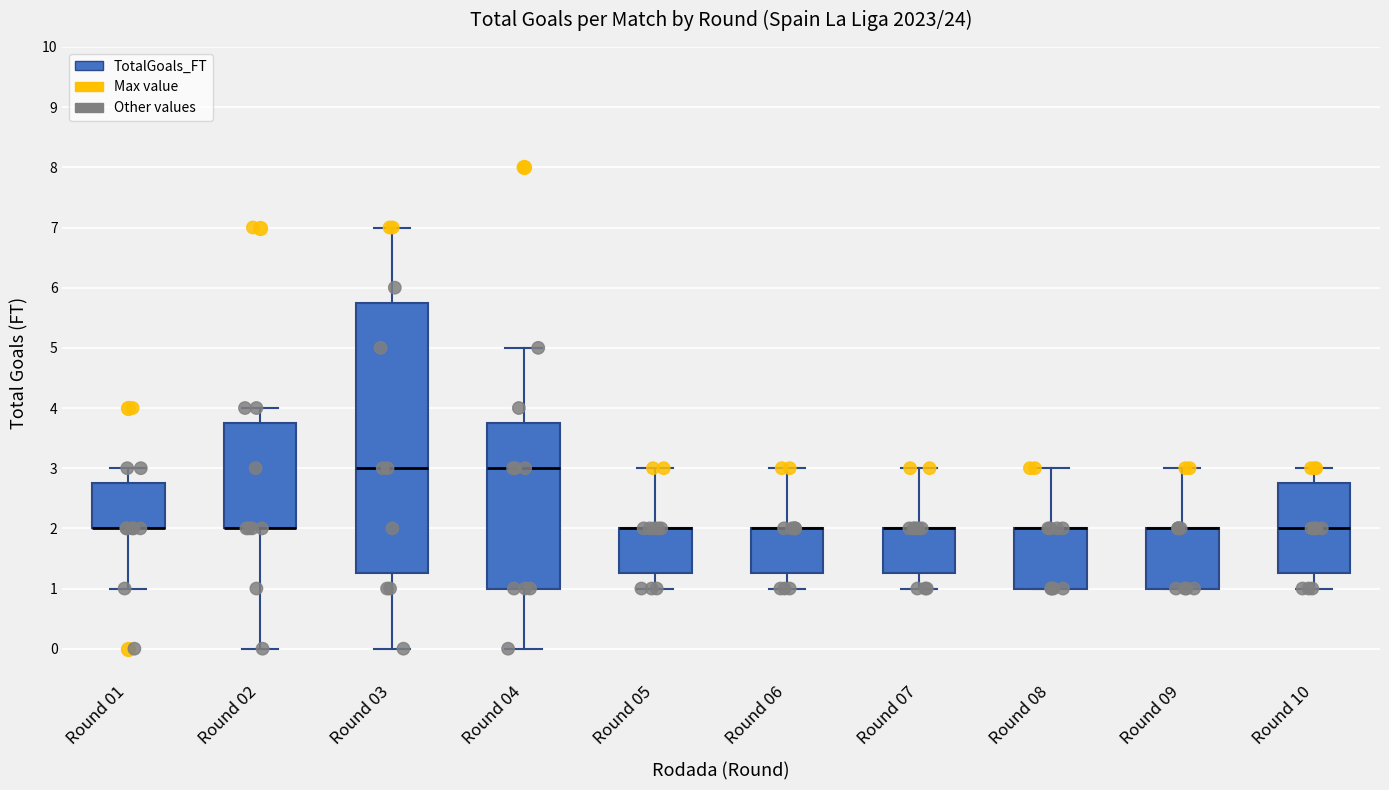

Reading left to right, read every box against the y-axis: the position of its median line, the range the box covers, and the ends of its whiskers. The values are not printed on the chart, so give them approximately, as read against the axis.

Round 01: median 2.0 (drawn on the box's lower edge), box 2.0 to 2.8, whiskers 1.0 to 3.0
Round 02: median 2.0 (drawn on the box's lower edge), box 2.0 to 3.8, whiskers 0.0 to 4.0
Round 03: median 3.0, box 1.3 to 5.8, whiskers 0.0 to 7.0
Round 04: median 3.0, box 1.0 to 3.8, whiskers 0.0 to 5.0
Round 05: median 2.0 (drawn on the box's upper edge), box 1.3 to 2.0, whiskers 1.0 to 3.0
Round 06: median 2.0 (drawn on the box's upper edge), box 1.3 to 2.0, whiskers 1.0 to 3.0
Round 07: median 2.0 (drawn on the box's upper edge), box 1.3 to 2.0, whiskers 1.0 to 3.0
Round 08: median 2.0 (drawn on the box's upper edge), box 1.0 to 2.0, whiskers 1.0 to 3.0
Round 09: median 2.0 (drawn on the box's upper edge), box 1.0 to 2.0, whiskers 1.0 to 3.0
Round 10: median 2.0, box 1.3 to 2.8, whiskers 1.0 to 3.0